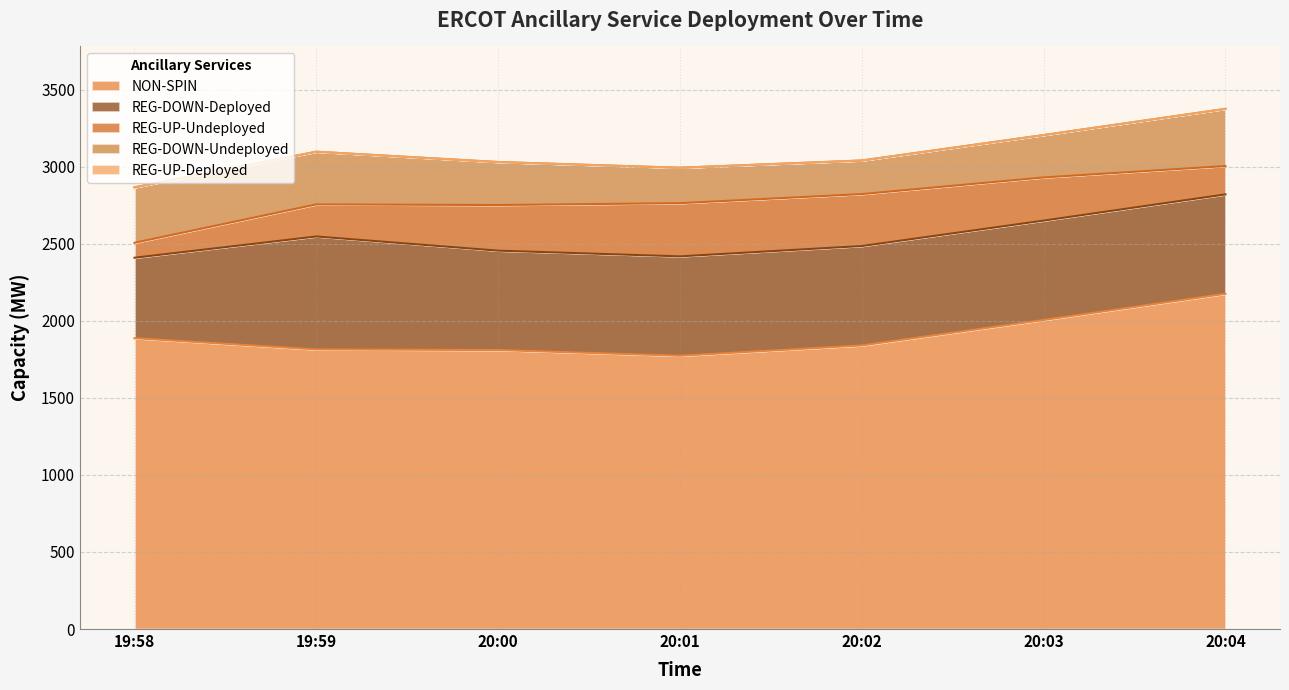

True or false: NON-SPIN and REG-DOWN-Undeployed cross at least once.

False